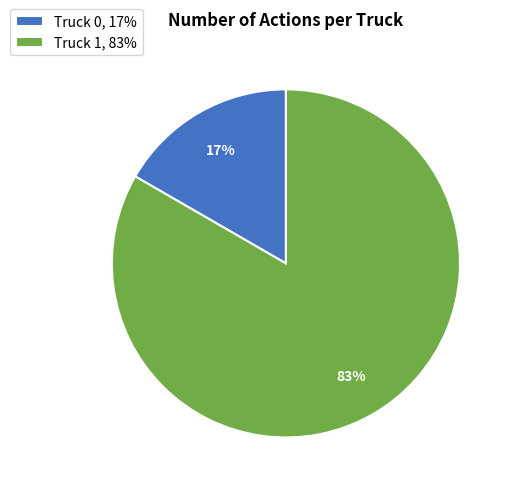

To the nearest percent, what is the average slice percentage?

50%